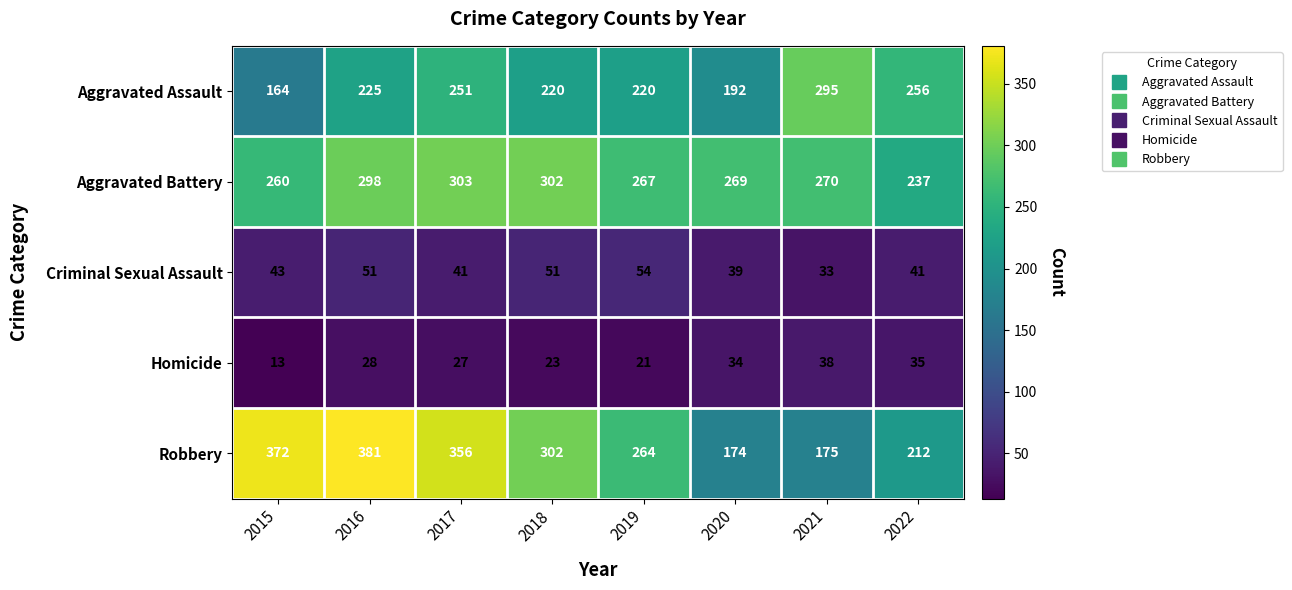

What is the difference between the maximum and second lowest values in the Aggravated Assault series?

103